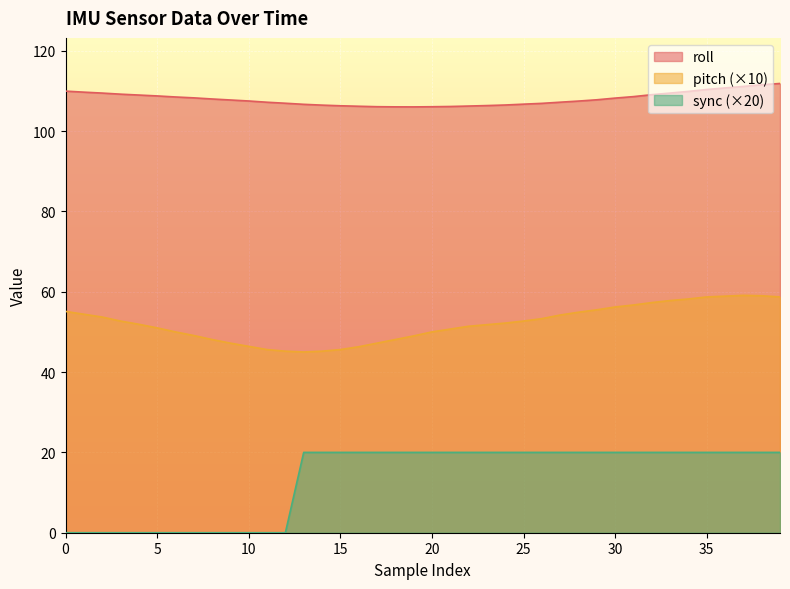

How many distinct data groups are displayed?

3